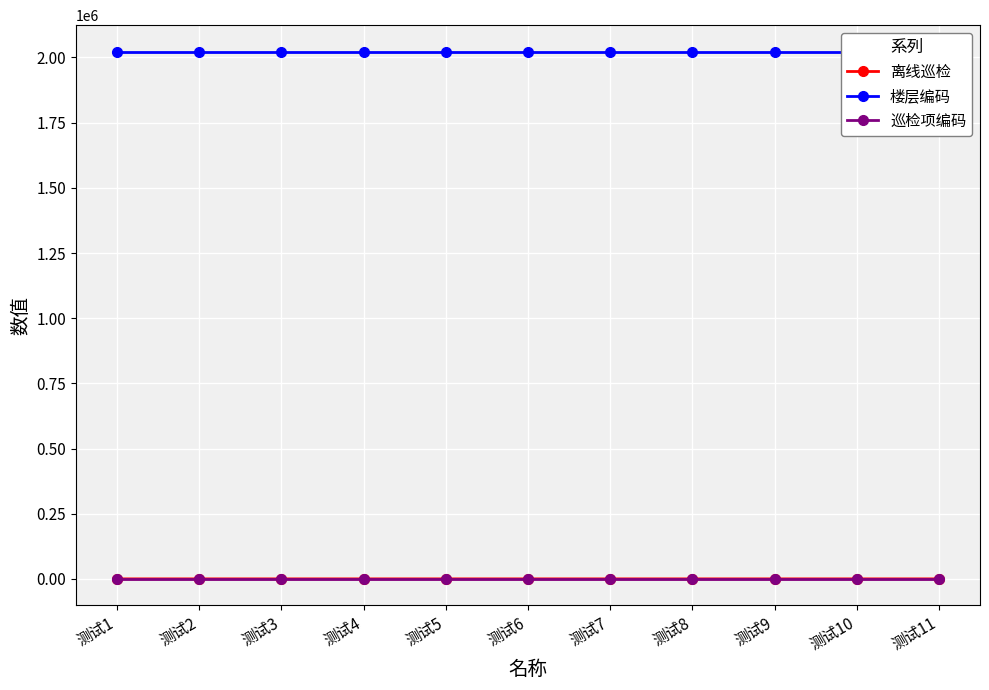

Rank the series at 测试6 from lowest to highest value.

离线巡检, 巡检项编码, 楼层编码